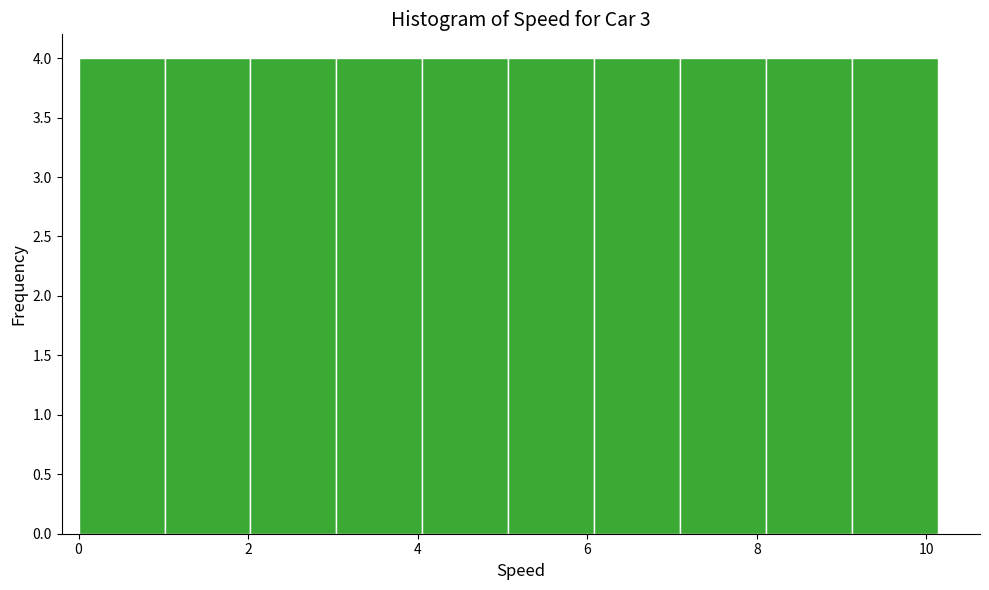

How tall is the bar that spans 7.0 to 8.2 on the x-axis? Neither the bar edges nor the heights are printed on the chart, so give them approximately, as read against the axes.

4